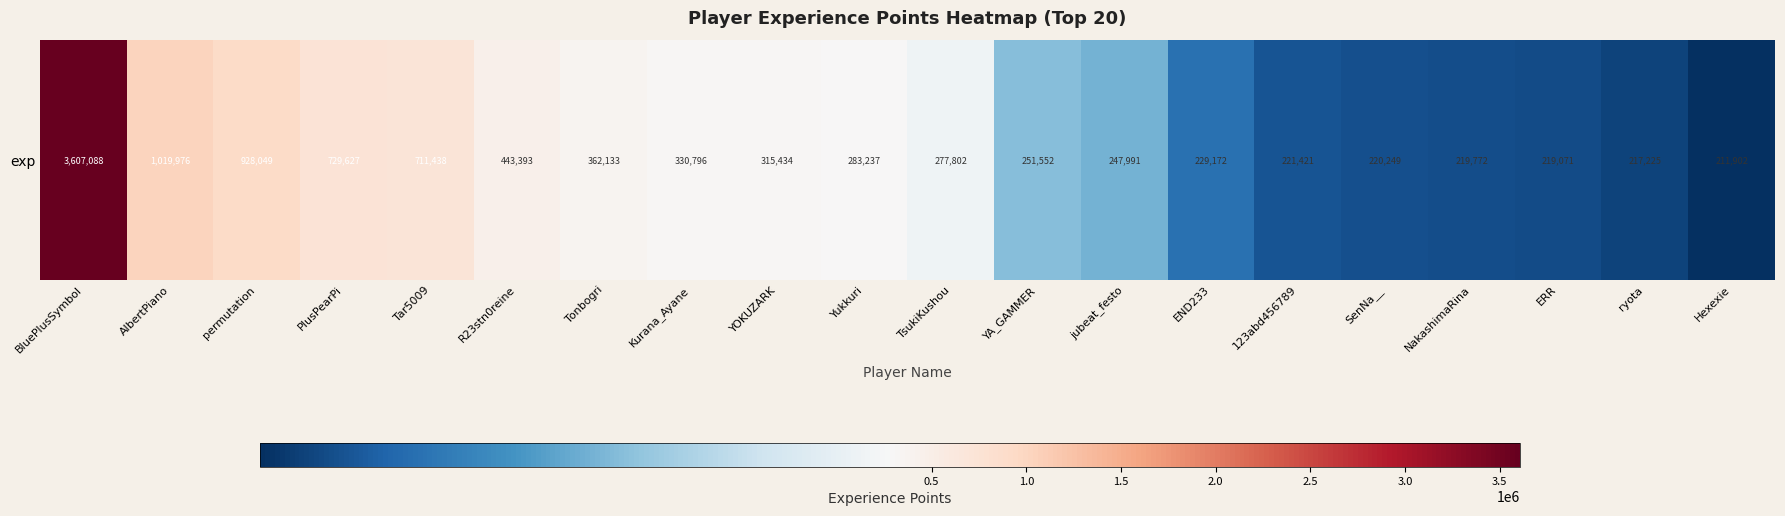

Between permutation and Tonbogri, which is larger?

permutation